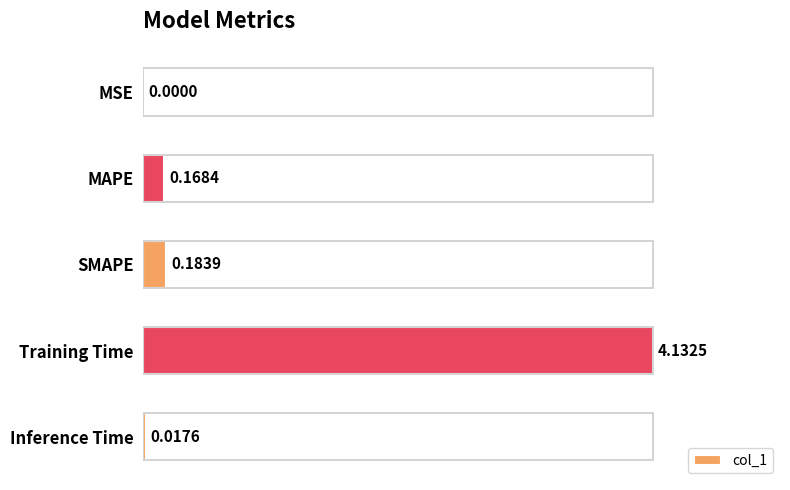

Where is the data nearest to the value 2?

SMAPE